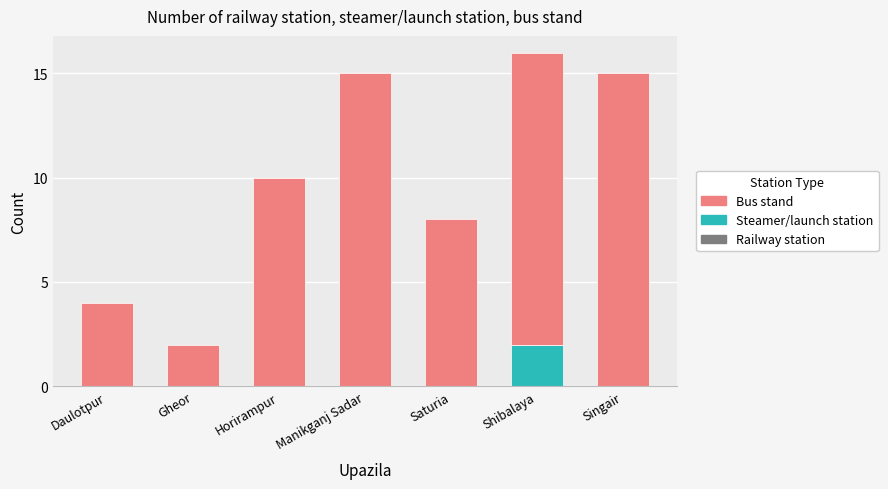

At which category is the sum across all series the highest?

Shibalaya